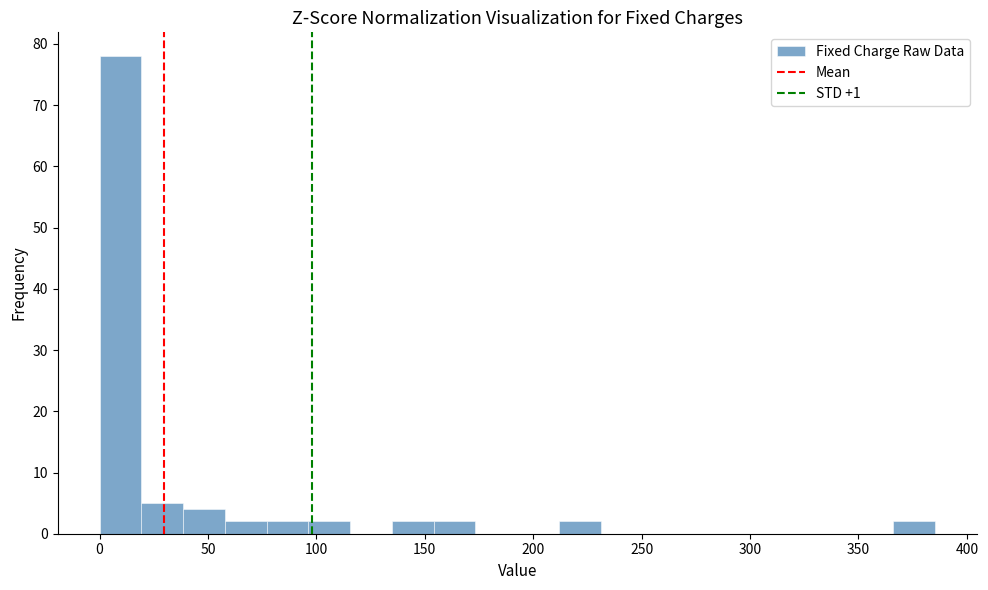

Around what value on the x-axis is the tallest bar? Give the approximate position of its centre, as read against the axis.

10